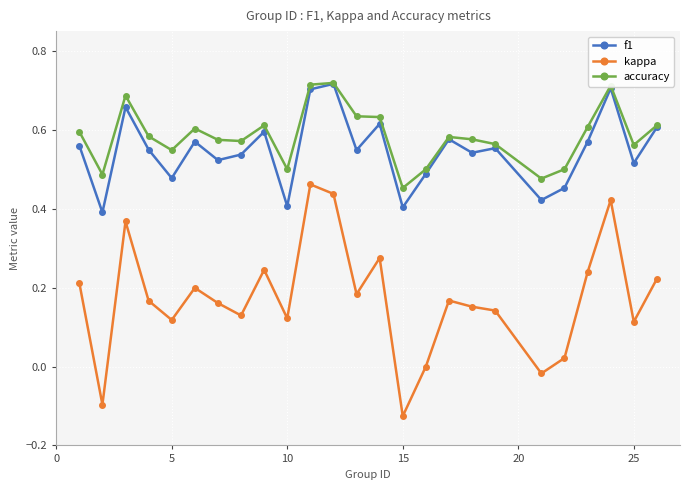

True or false: kappa has more than 1 interior local peaks.

True